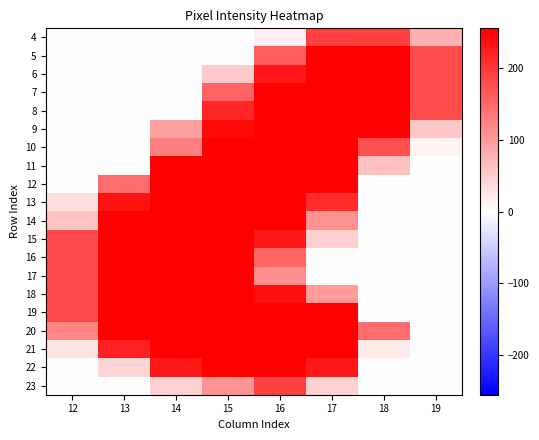

Reading left to right, transcribe all the data shown in this chart.

4: 12=0	13=0	14=0	15=0	16=16	17=191	18=192	19=78
5: 12=0	13=0	14=0	15=0	16=161	17=252	18=253	19=179
6: 12=0	13=0	14=0	15=53	16=232	17=252	18=253	19=179
7: 12=0	13=0	14=0	15=155	16=252	17=252	18=253	19=179
8: 12=0	13=0	14=0	15=217	16=252	17=252	18=253	19=179
9: 12=0	13=0	14=94	15=247	16=252	17=252	18=253	19=55
10: 12=0	13=0	14=129	15=252	16=252	17=252	18=175	19=10
11: 12=0	13=0	14=253	15=252	16=252	17=252	18=62	19=0
12: 12=0	13=145	14=255	15=253	16=253	17=253	18=0	19=0
13: 12=32	13=237	14=253	15=252	16=252	17=210	18=0	19=0
14: 12=58	13=252	14=253	15=252	16=252	17=108	18=0	19=0
15: 12=181	13=252	14=253	15=252	16=231	17=46	18=0	19=0
16: 12=182	13=253	14=255	15=253	16=154	17=0	18=0	19=0
17: 12=181	13=252	14=253	15=252	16=113	17=0	18=0	19=0
18: 12=181	13=252	14=253	15=252	16=241	17=98	18=0	19=0
19: 12=181	13=252	14=253	15=252	16=252	17=252	18=0	19=0
20: 12=120	13=253	14=255	15=253	16=253	17=253	18=145	19=0
21: 12=26	13=221	14=253	15=252	16=252	17=252	18=20	19=0
22: 12=0	13=41	14=232	15=252	16=252	17=231	18=0	19=0
23: 12=0	13=0	14=47	15=108	16=190	17=46	18=0	19=0